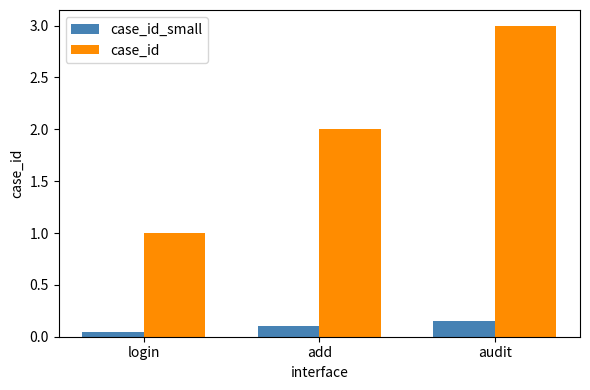

The case_id series shows 0.3 at login. True or false?

False